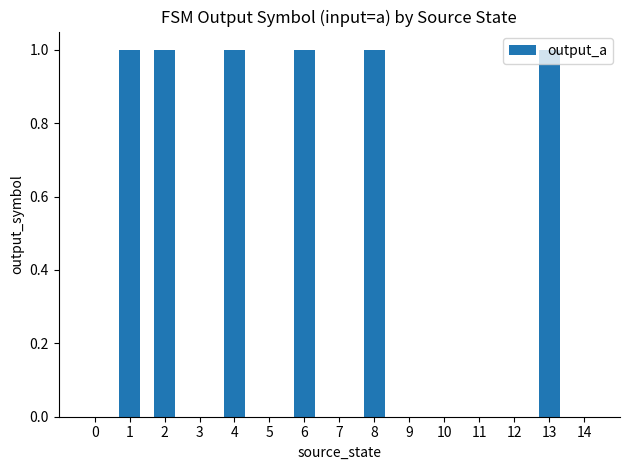

The value at 8 is 1. True or false?

True